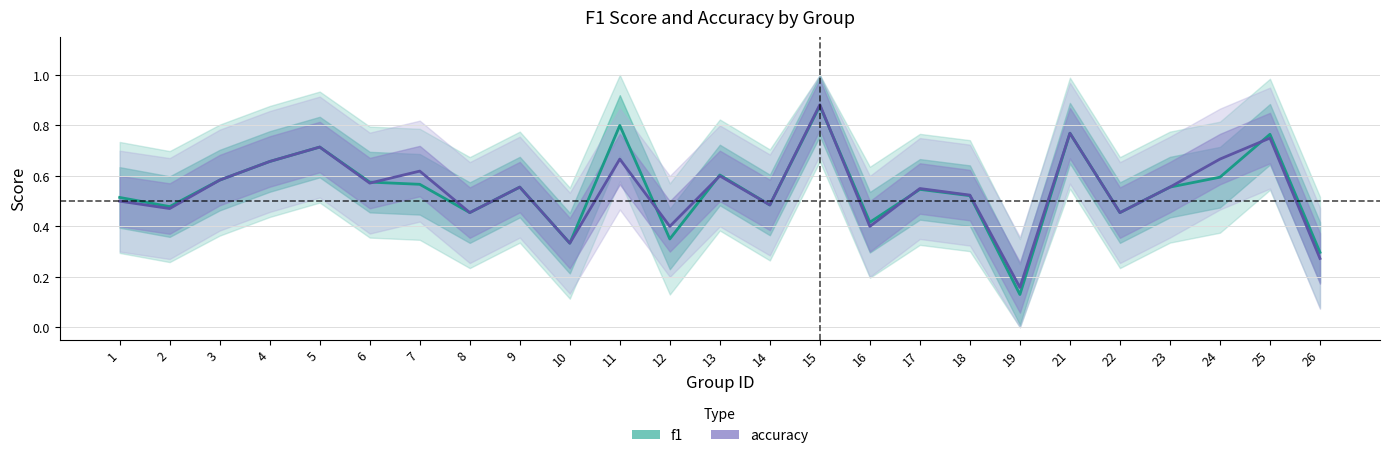

Does the chart display data point markers on the line(s)?

No